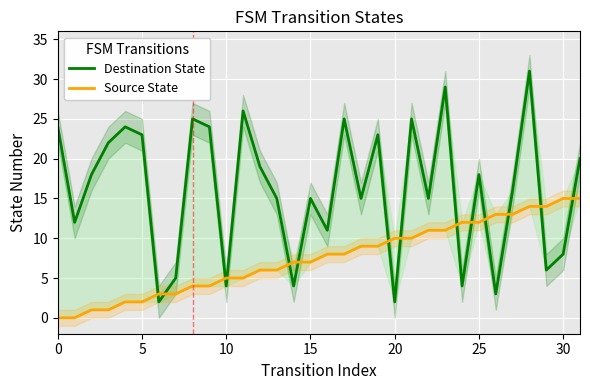

At which label is Source State closest to 7?

14